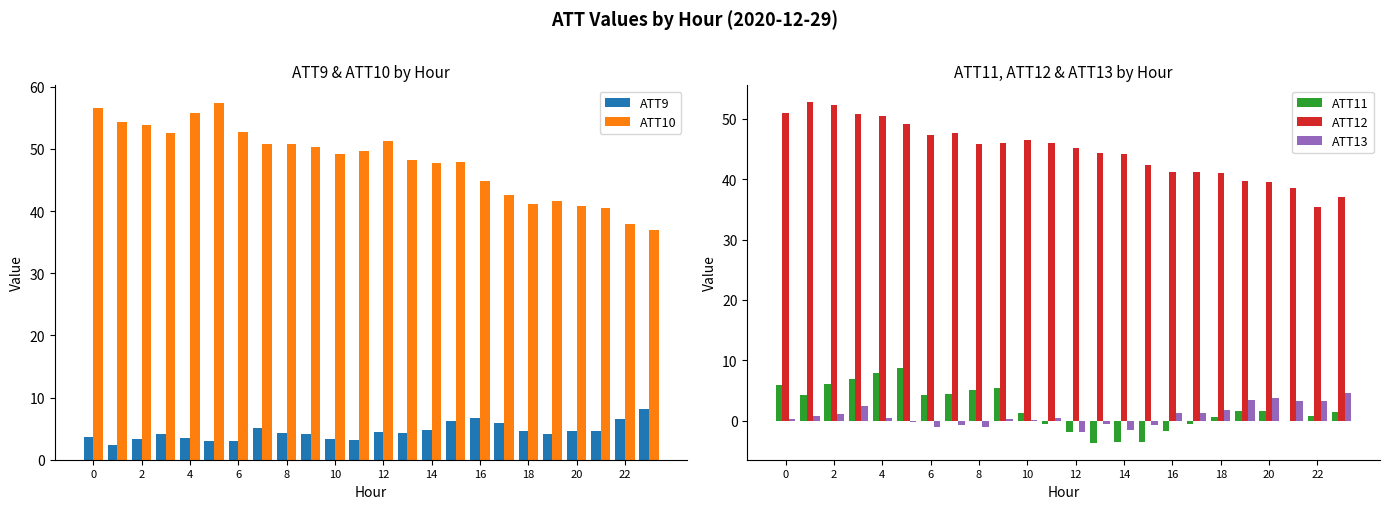

What is the sum of all ATT11 values?

51.4